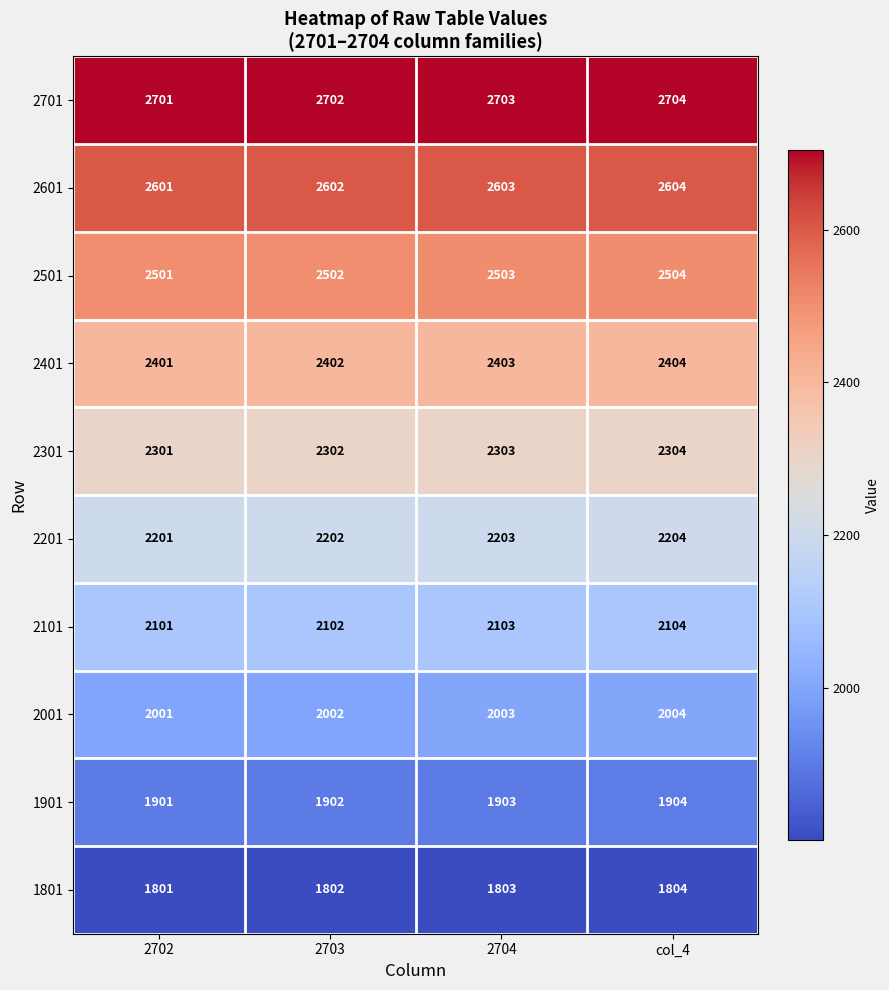

What is the smallest value displayed?

1801